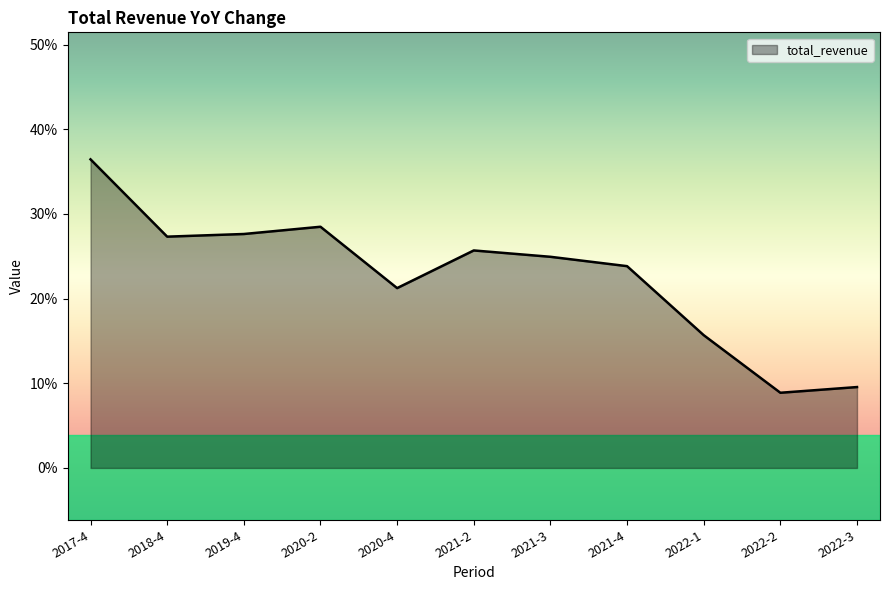

List the labels in order of value, largest first.

2017-4, 2020-2, 2019-4, 2018-4, 2021-2, 2021-3, 2021-4, 2020-4, 2022-1, 2022-3, 2022-2